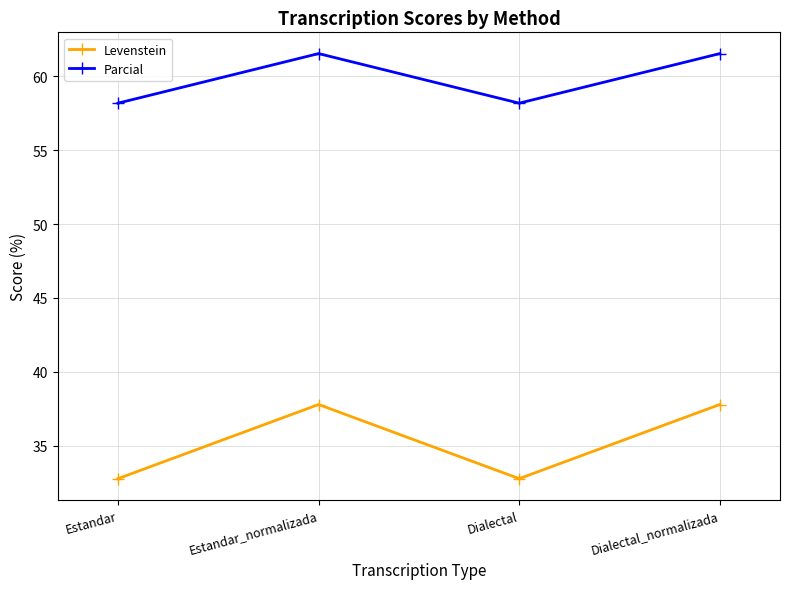

What is the value of the Parcial point at the 2nd from the left?

61.5